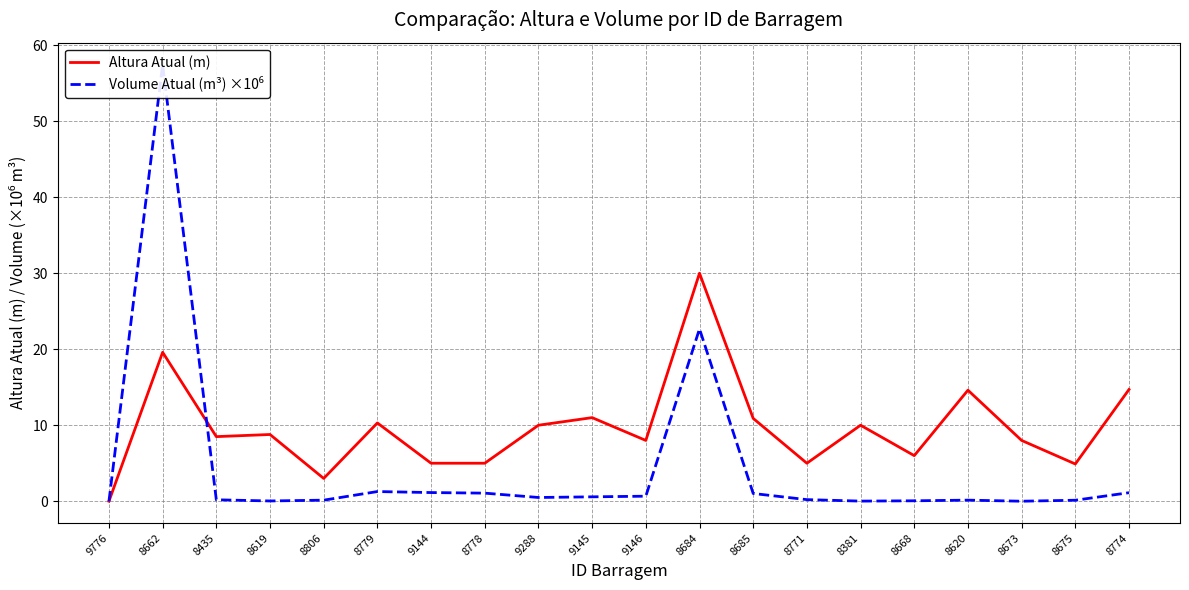

At 8673, list the series in order from largest to smallest.

Altura Atual (m), Volume Atual (m³) ×10⁶